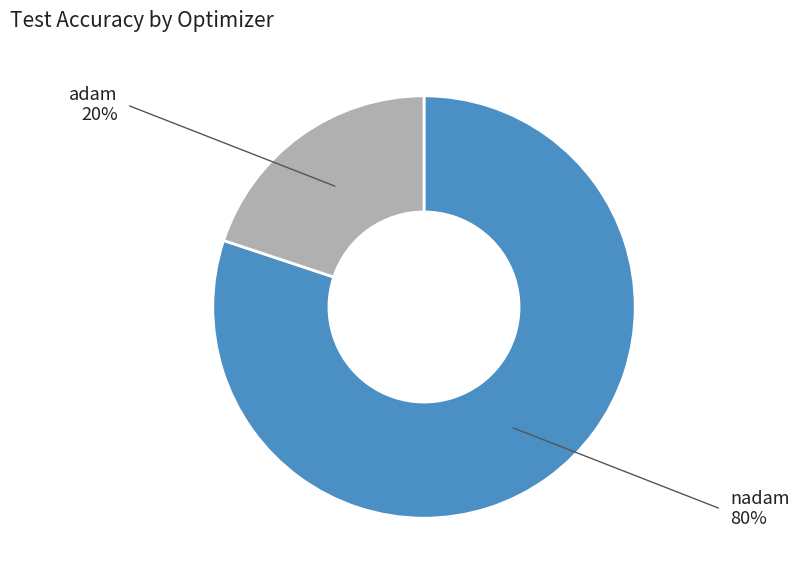

Rank the categories by value from lowest to highest.

adam, nadam